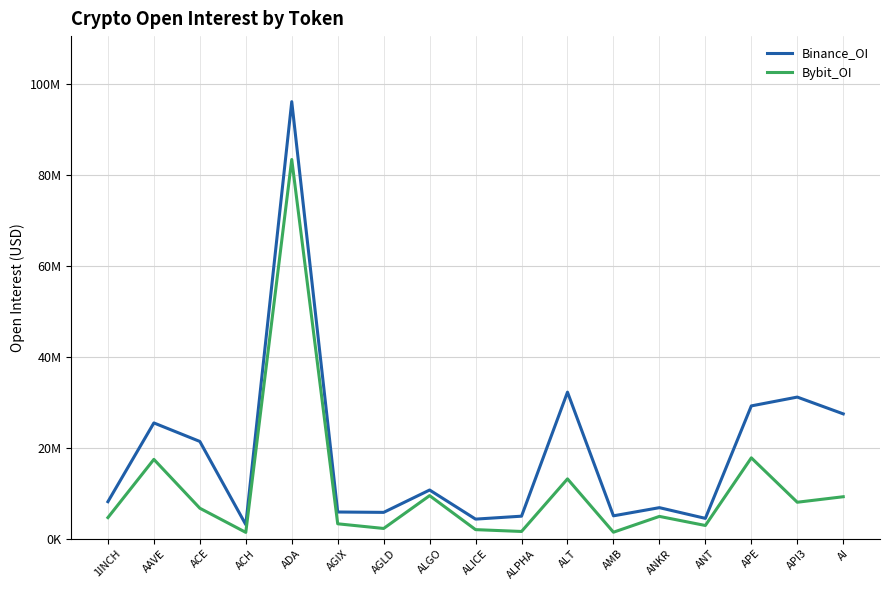

Which series has the largest range (max minus min)?

Binance_OI